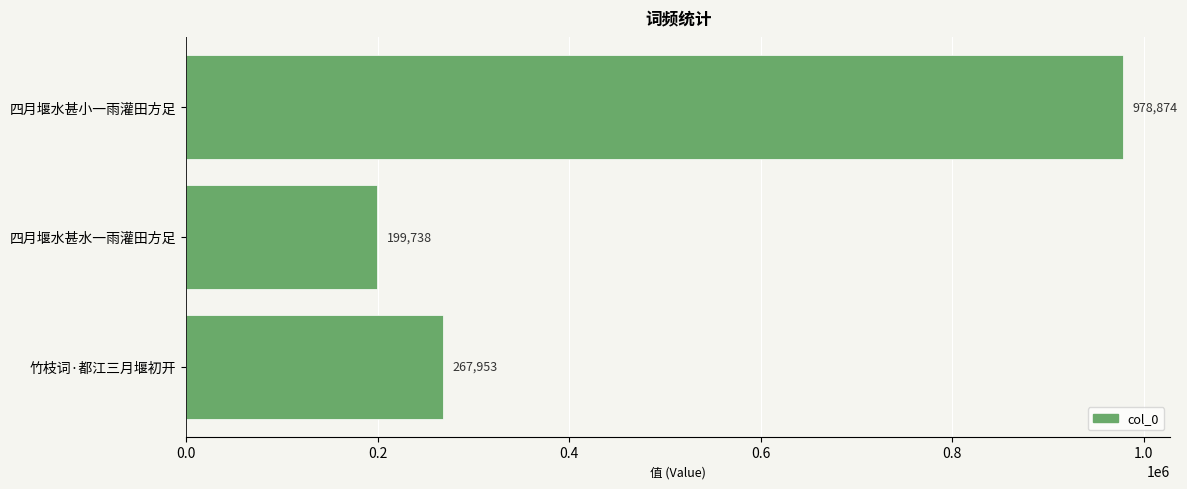

Does the chart contain stacked bars?

No